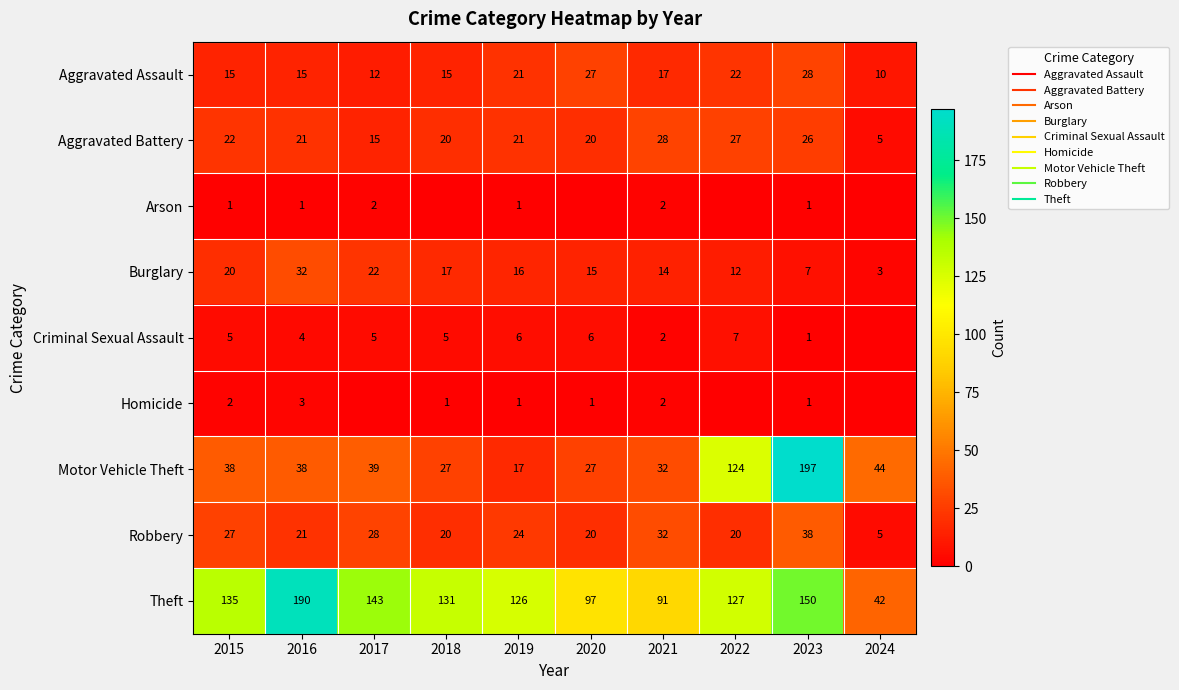

At 2022, list the series in order from smallest to largest.

Arson, Homicide, Criminal Sexual Assault, Burglary, Robbery, Aggravated Assault, Aggravated Battery, Motor Vehicle Theft, Theft